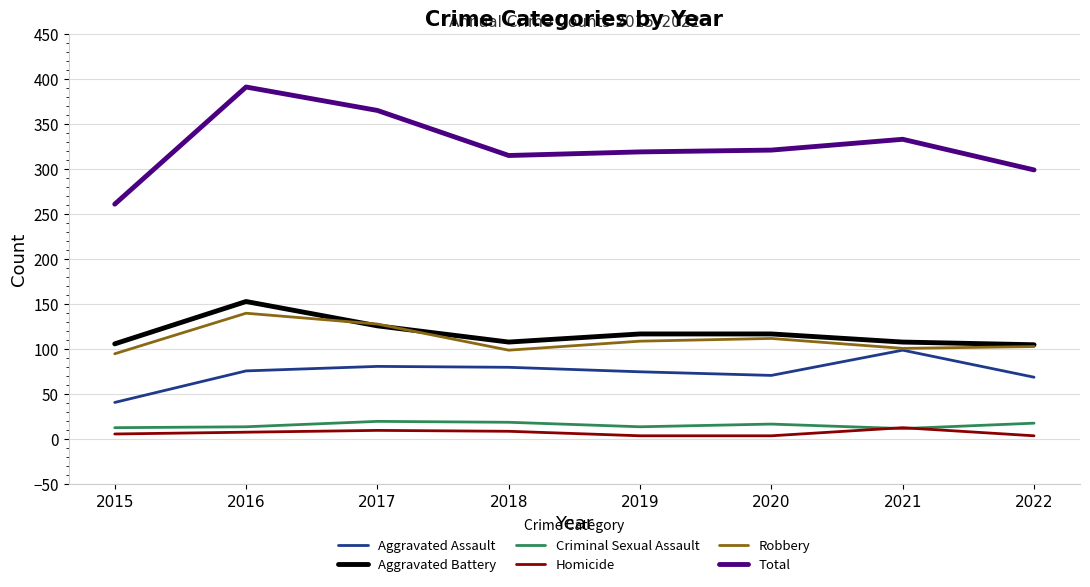

At which category does the chart reach its peak across all series?

2016